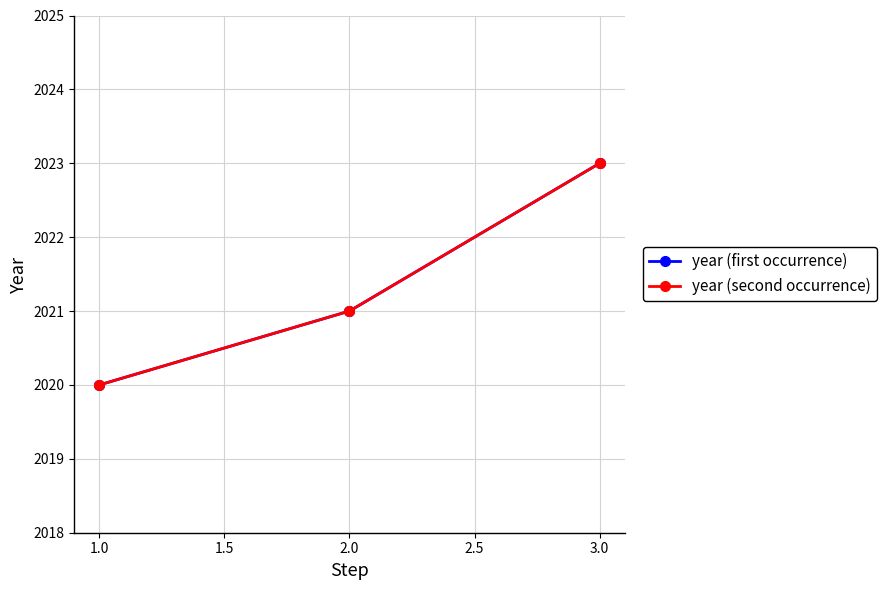

What is the value of the year (second occurrence) point at the 3rd from the left?

2023